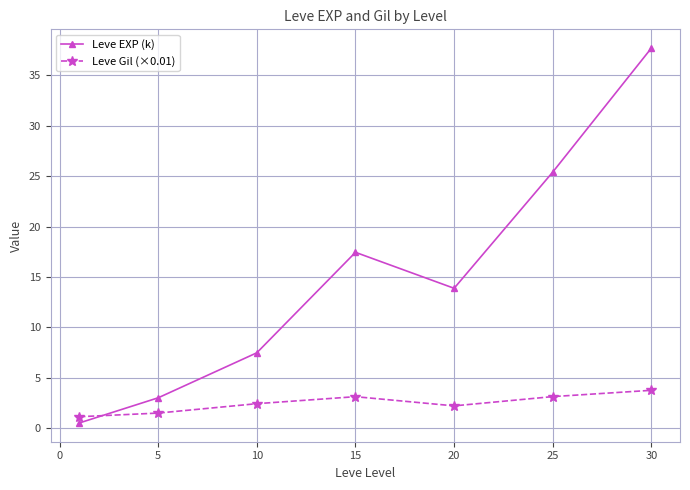

Rank the series by their average value, from lowest to highest.

Leve Gil (×0.01), Leve EXP (k)